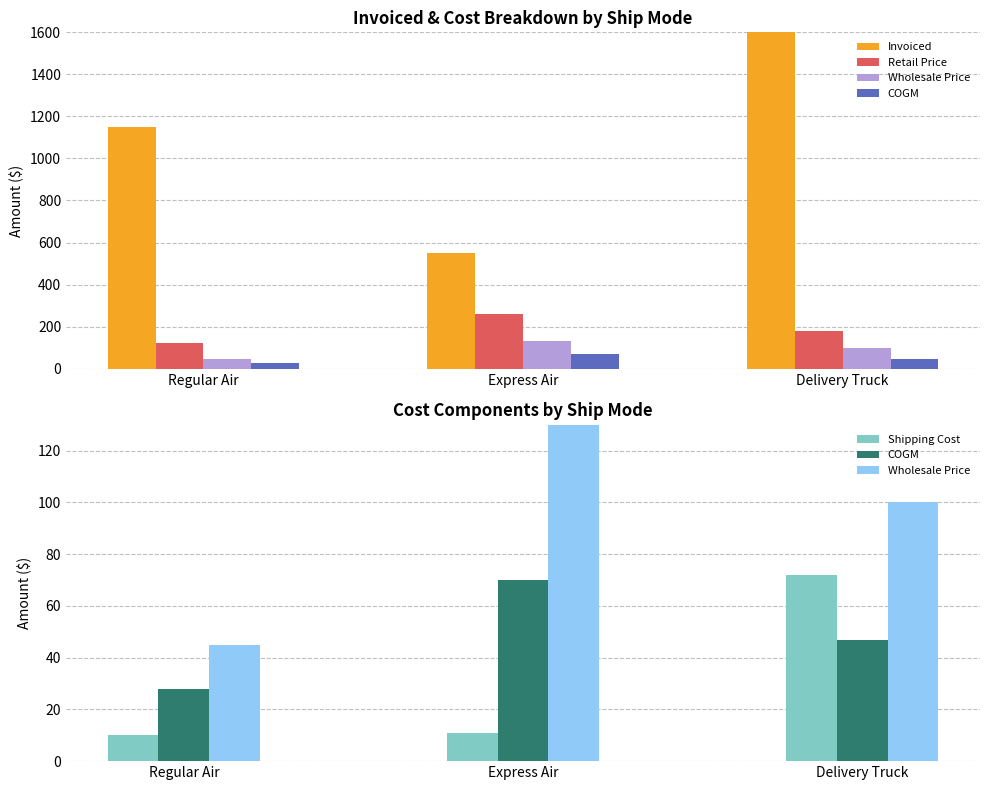

What are all the series names shown in the legend?

Invoiced, Retail Price, Wholesale Price, COGM, Shipping Cost